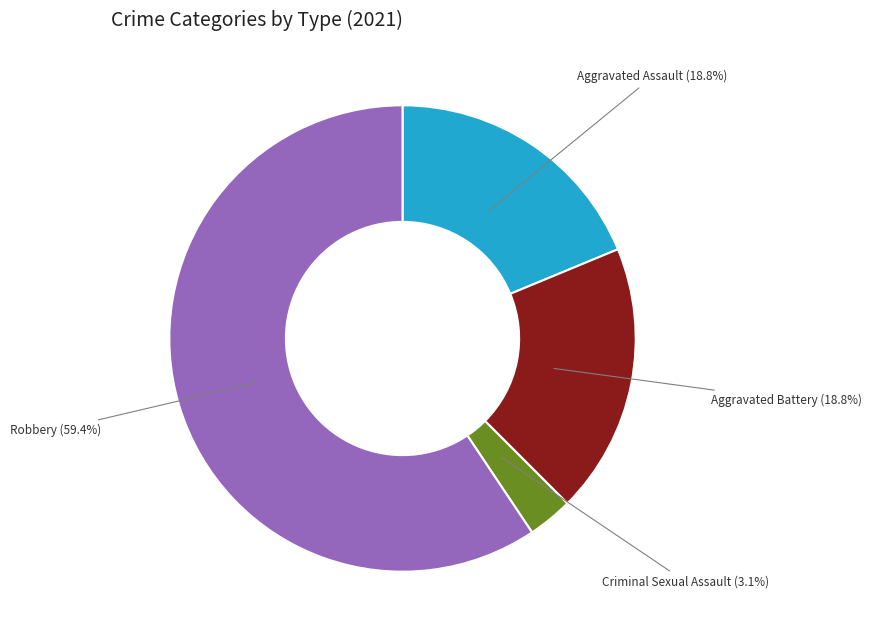

Does any single category account for the majority?

Yes